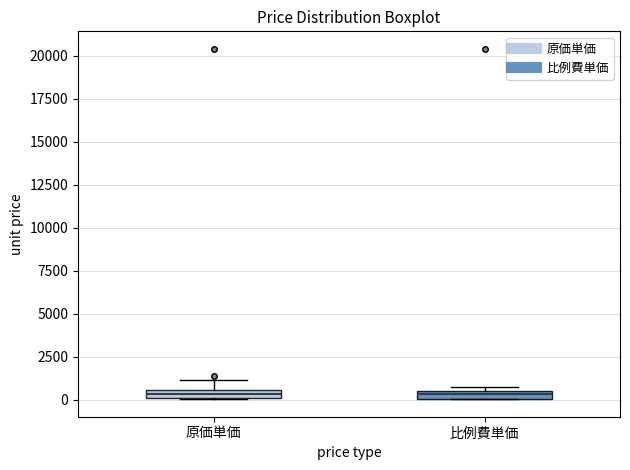

Where is the upper edge of the box for 比例費単価 on the y-axis? The values are not printed on the chart, so give them approximately, as read against the axis.

500